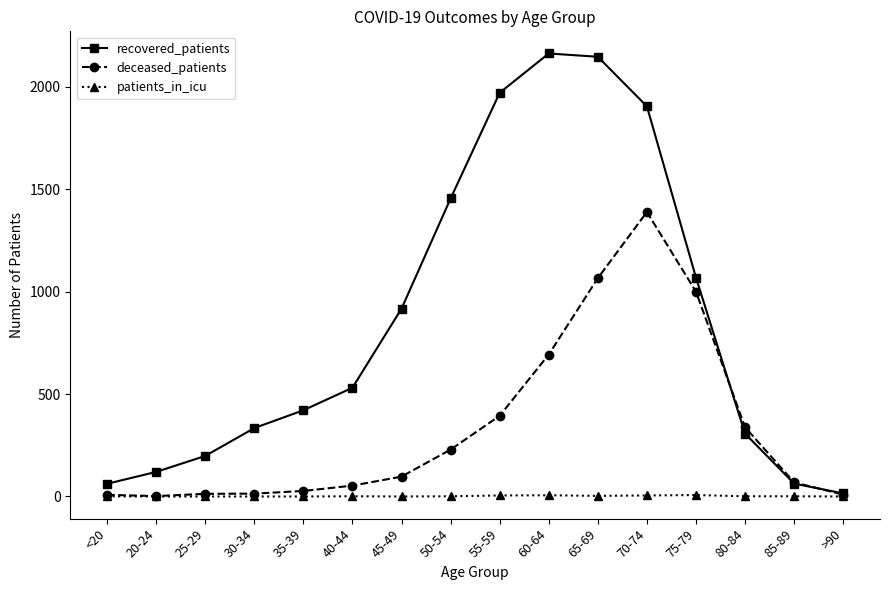

Rank the series by their average value, from lowest to highest.

patients_in_icu, deceased_patients, recovered_patients